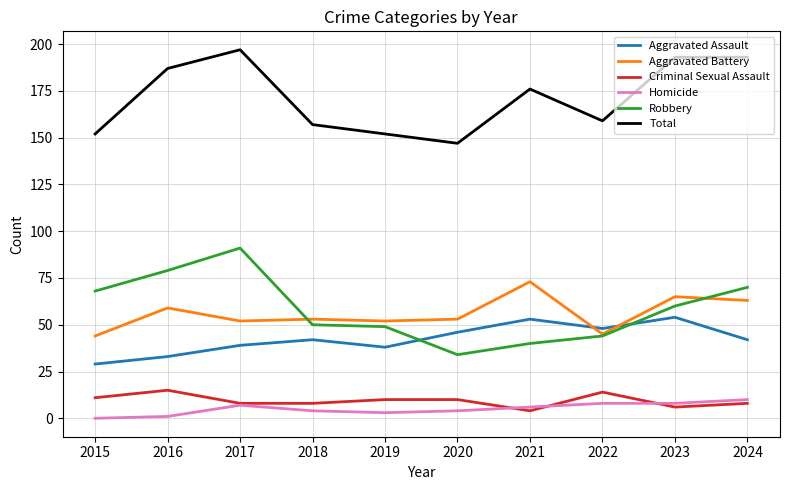

True or false: Aggravated Assault and Robbery cross at least once.

True